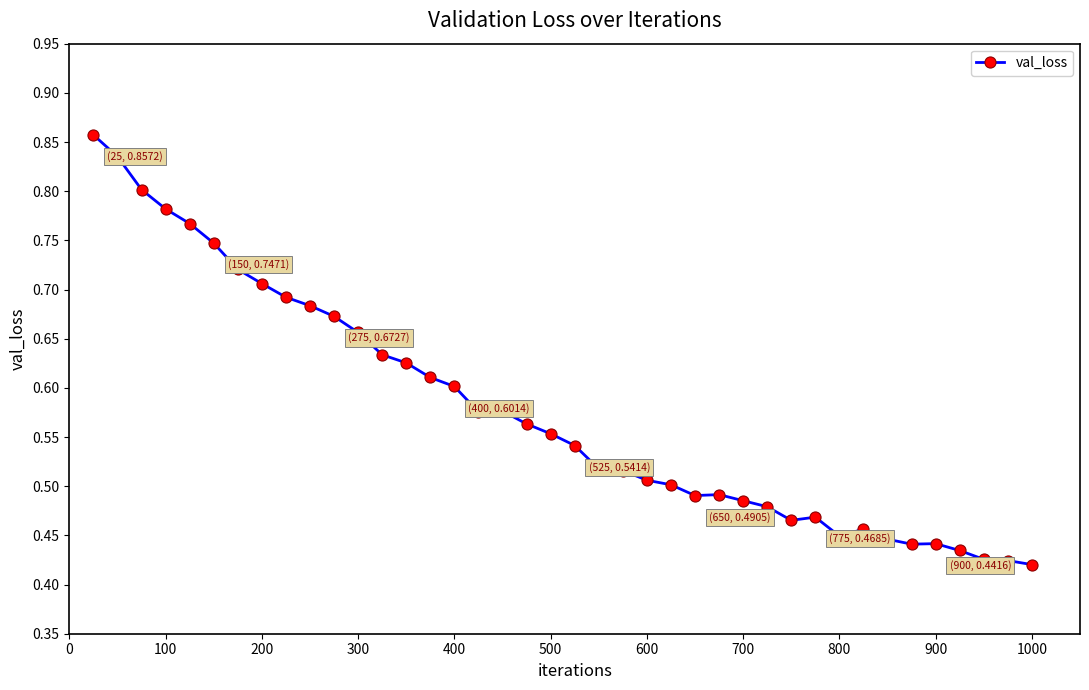

What is the sum of all values?

23.1